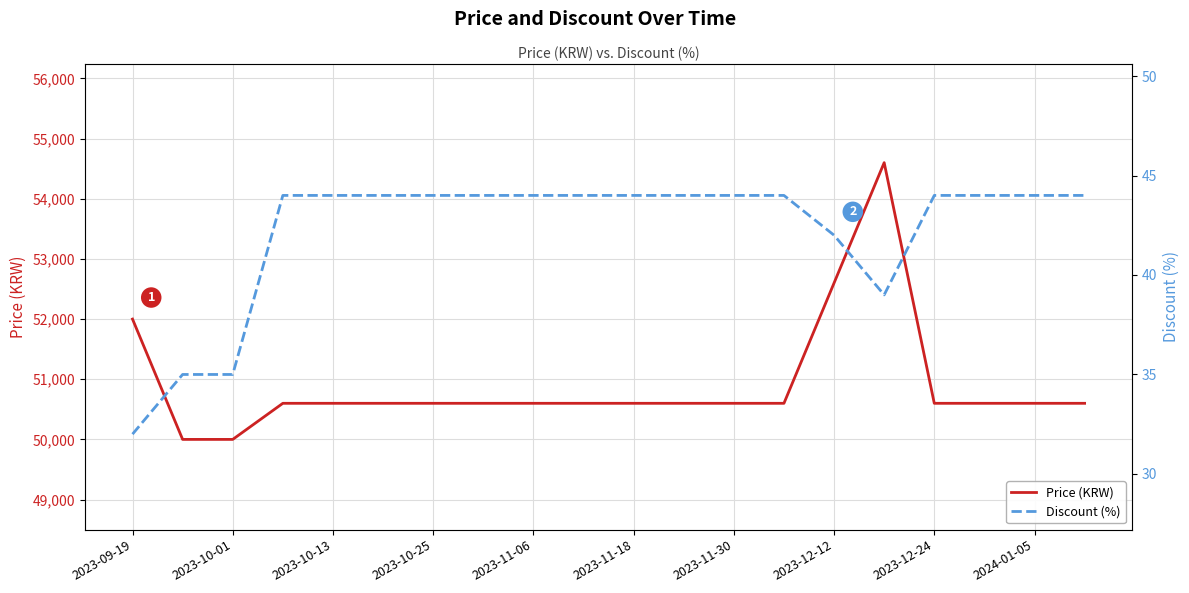

What are all the series names shown in the legend?

Price (KRW), Discount (%)